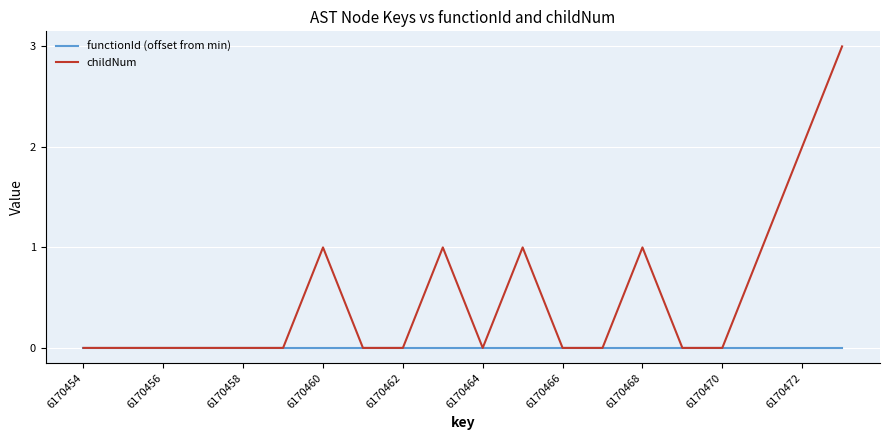

What is the maximum value for childNum?

3